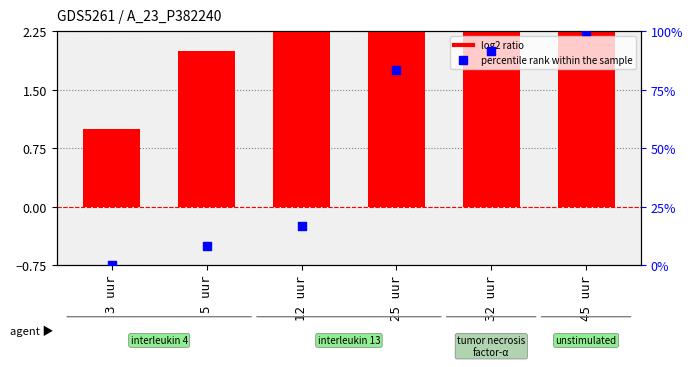

What is the total value across all series at 3 uur?

1.0